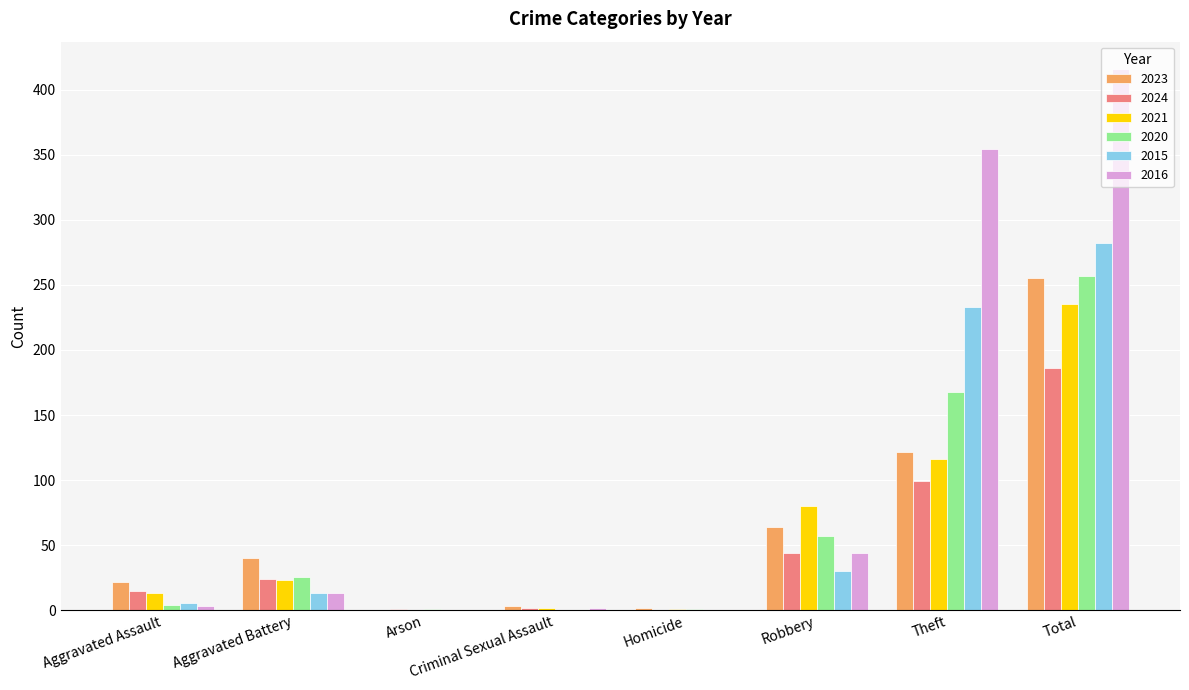

At which category does the chart reach its peak across all series?

Total